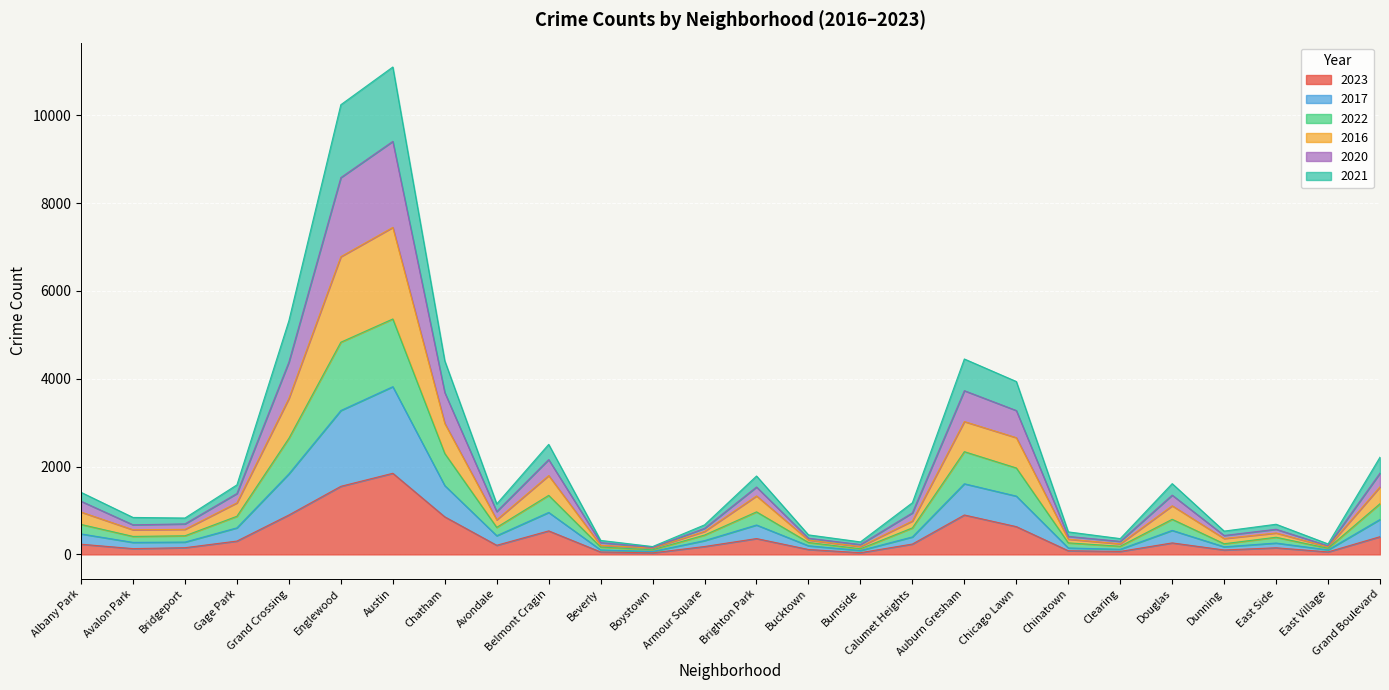

At which label does 2023 reach its minimum?

Boystown